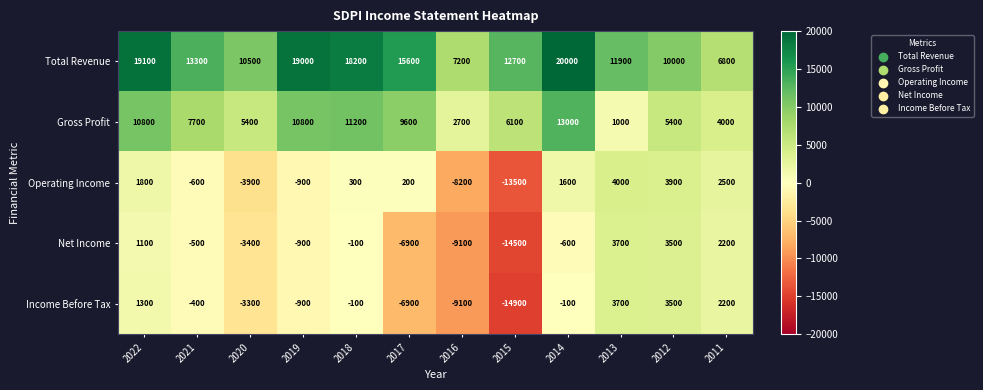

What is the difference between the second highest and minimum values in the Total Revenue series?

12300